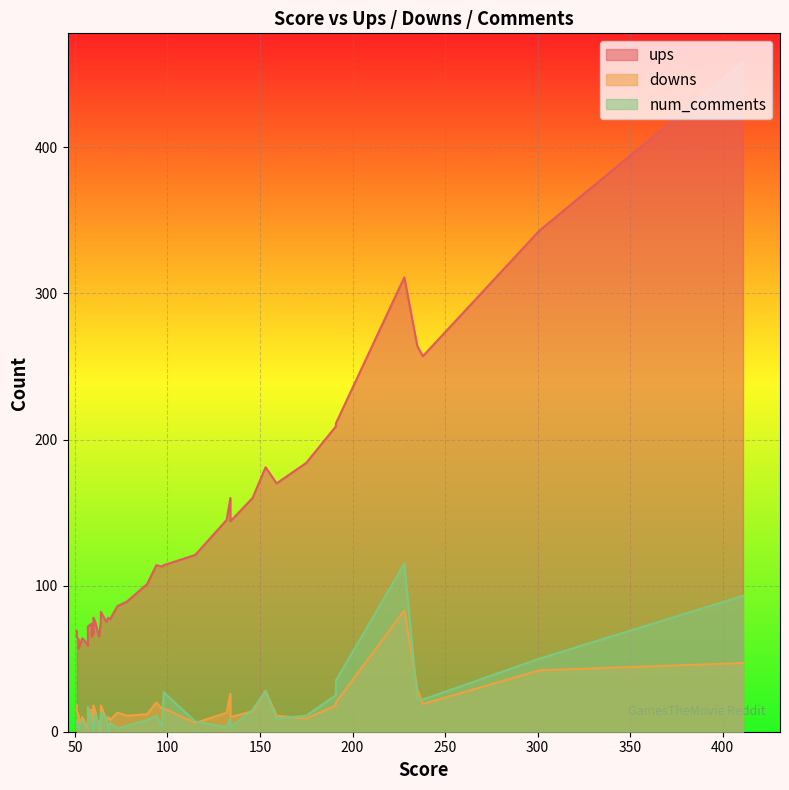

True or false: downs has more than 1 interior local peaks.

True